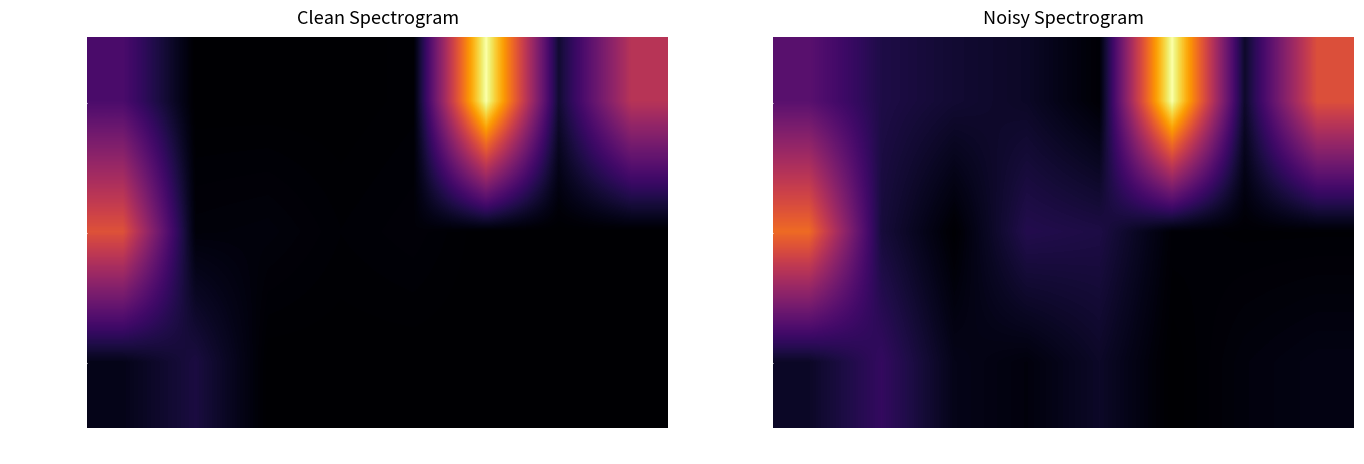

What is the difference between the maximum and minimum values in the BackLine series?

13368.6